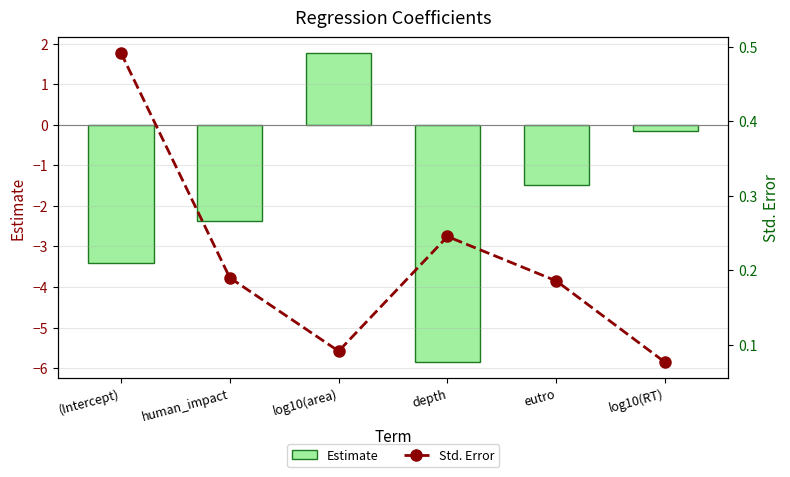

The Estimate series shows -2.4 at human_impact. True or false?

True